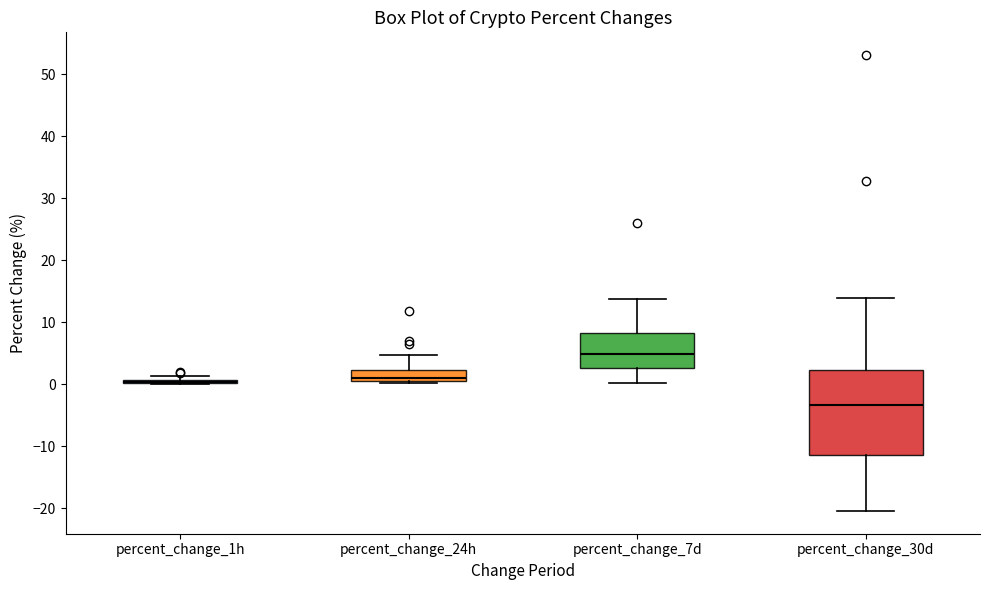

Reading left to right, transcribe this box plot: for each box, give where its median line is, the range the box spans, and where its two whiskers end, as read against the y-axis. The values are not printed on the chart, so give them approximately, as read against the axis.

percent_change_1h: box collapsed to a line at 0, whiskers 0 to 1
percent_change_24h: median 1 (just above the box's lower edge), box 1 to 2, whiskers 0 to 5
percent_change_7d: median 5, box 3 to 8, whiskers 0 to 14
percent_change_30d: median -3, box -11 to 2, whiskers -20 to 14